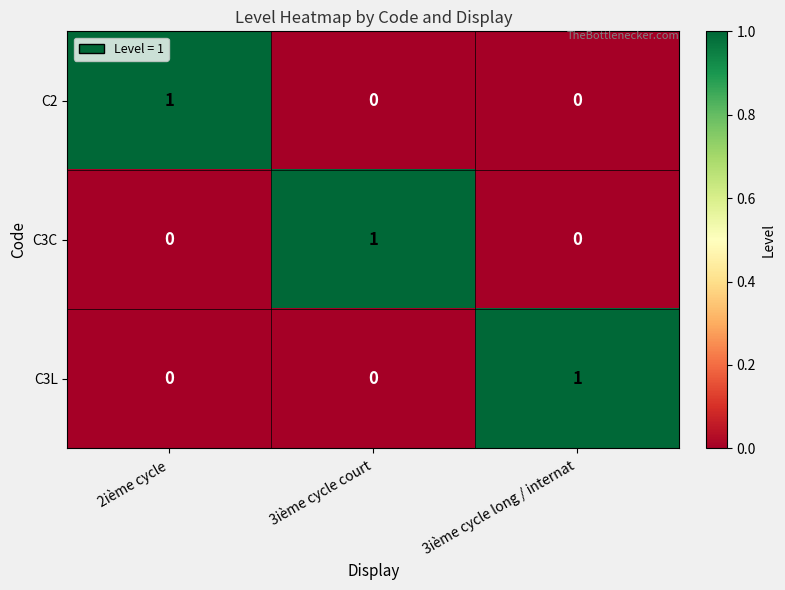

At how many categories does at least one series exceed 0?

3